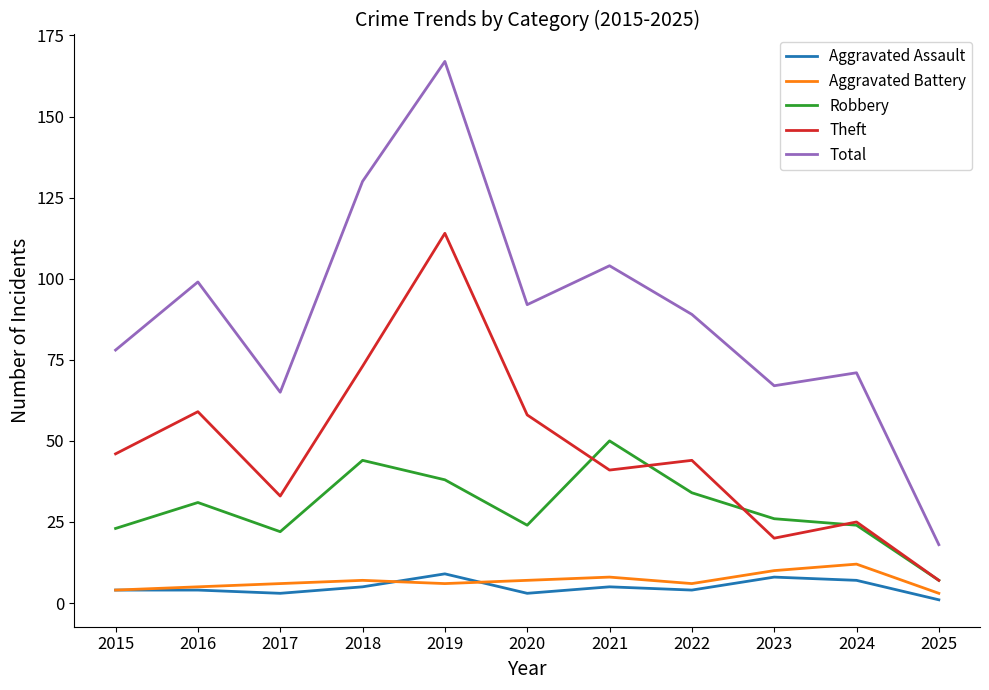

Between 2016 and 2019, which series saw the biggest shift?

Total